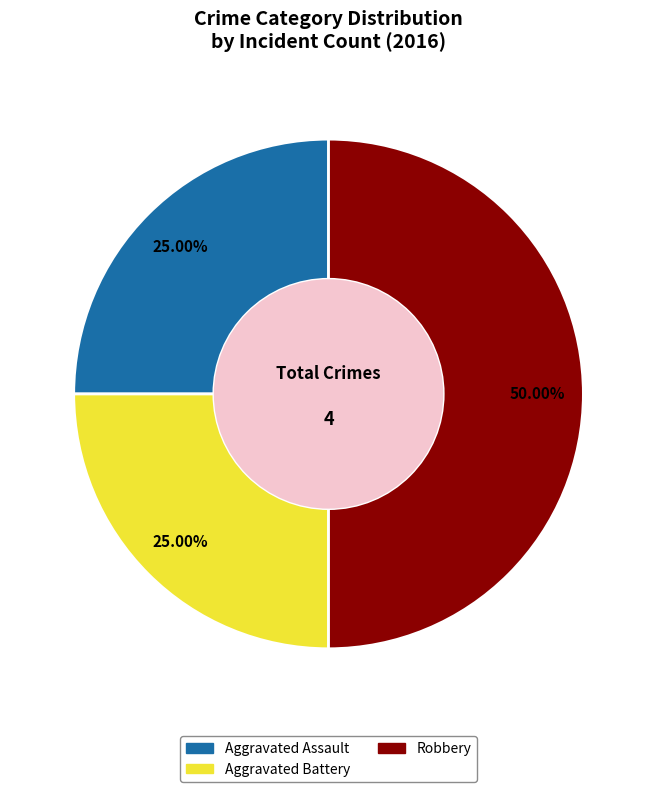

Is there any slice that represents more than half of the pie?

No